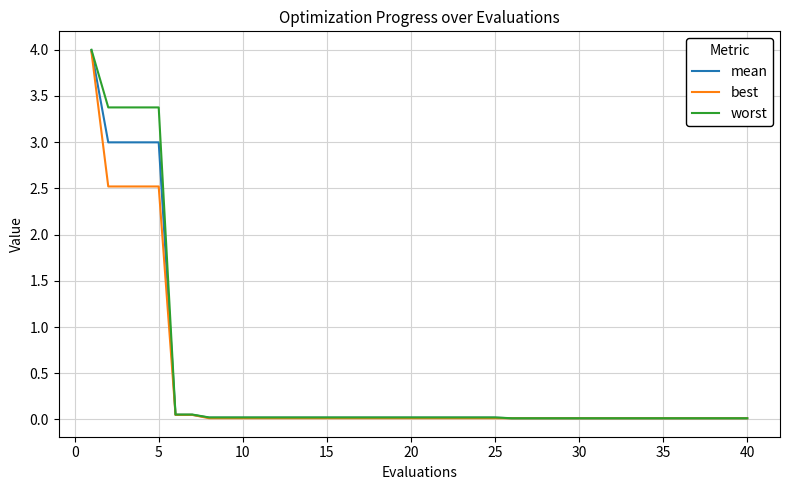

Which series has the largest range (max minus min)?

worst